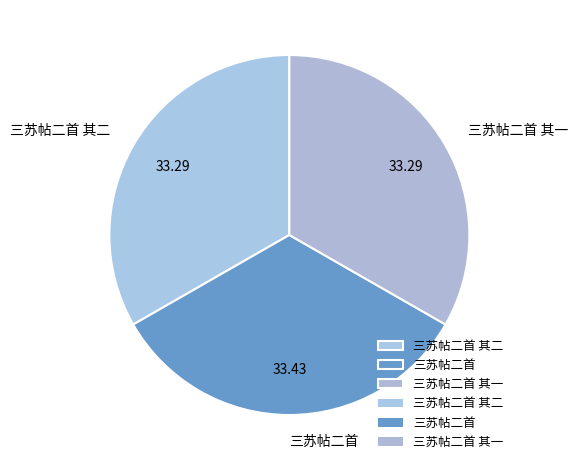

Is there any slice that represents more than half of the pie?

No